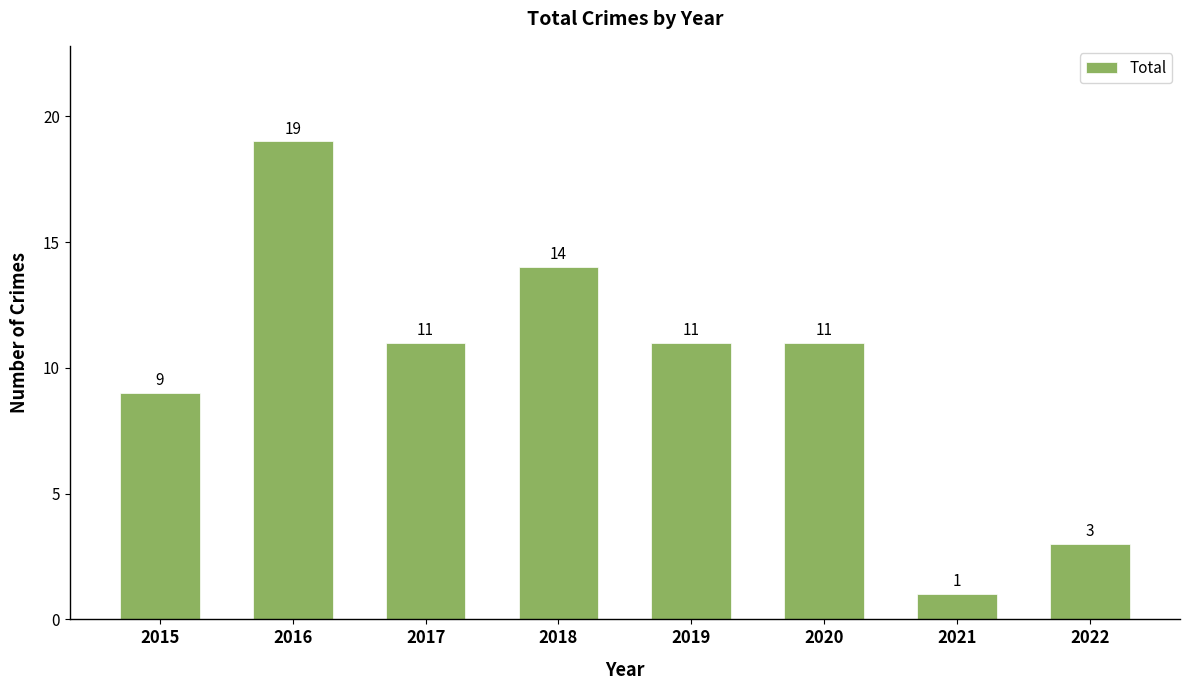

True or false: the data shows 23 at 2018.

False